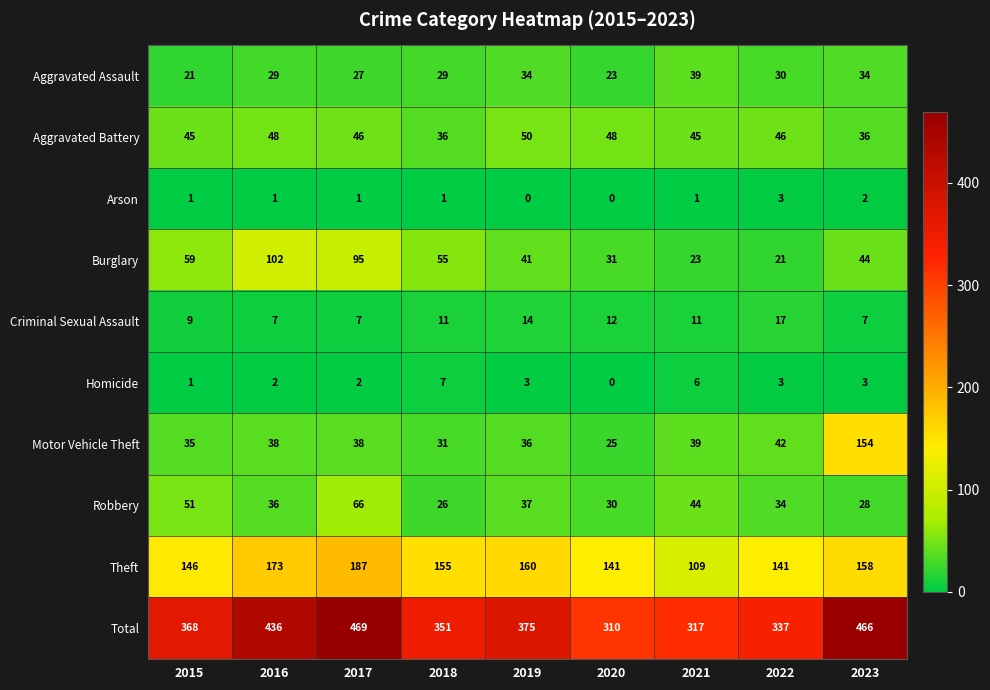

What is the difference between the Total values at 2019 and 2016?

61